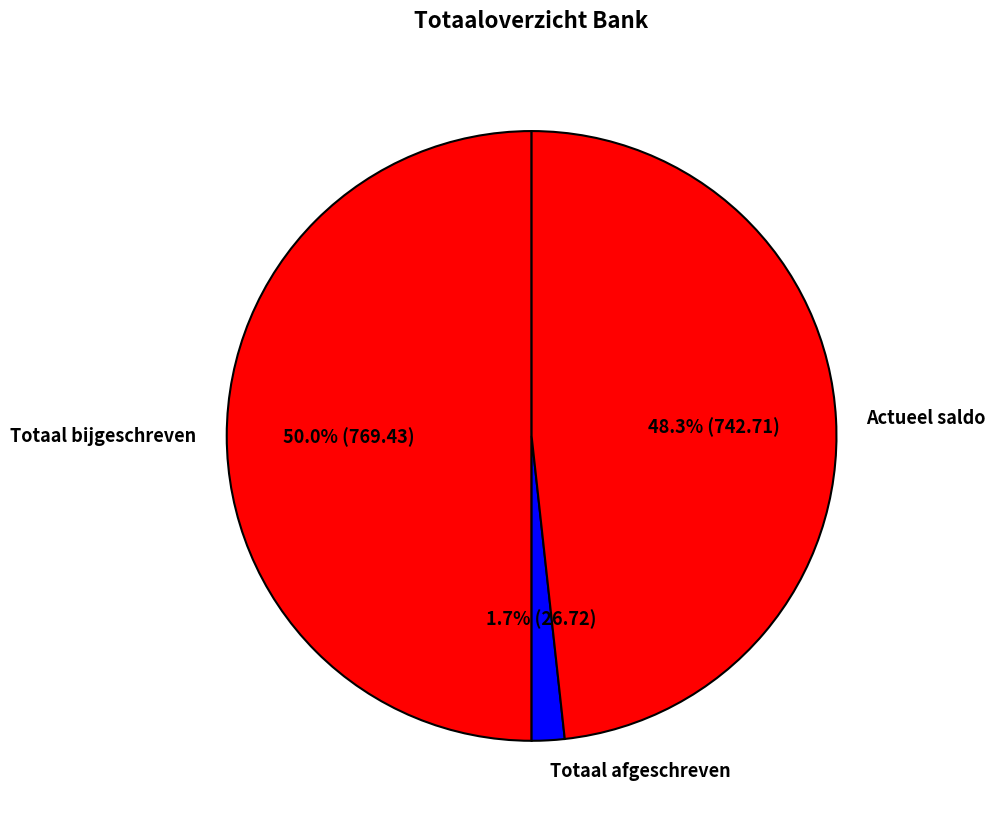

What is the ratio of the value at Totaal bijgeschreven to the value at Actueel saldo?

1.0